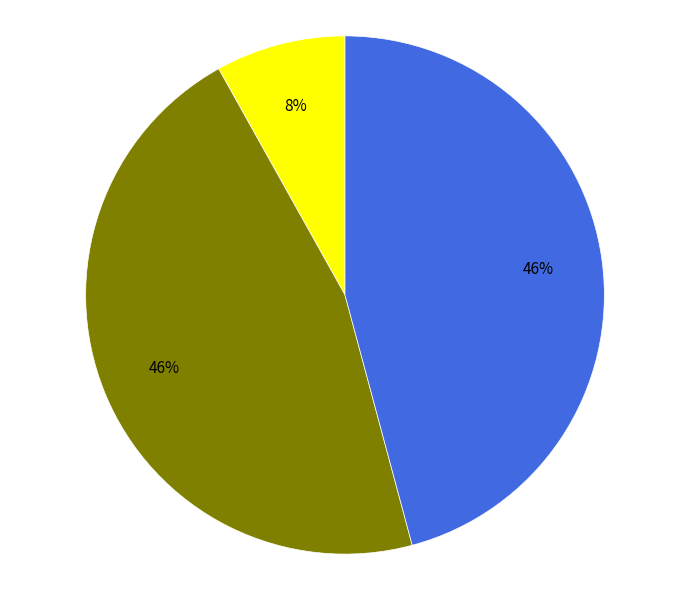

Does any single category account for the majority?

No